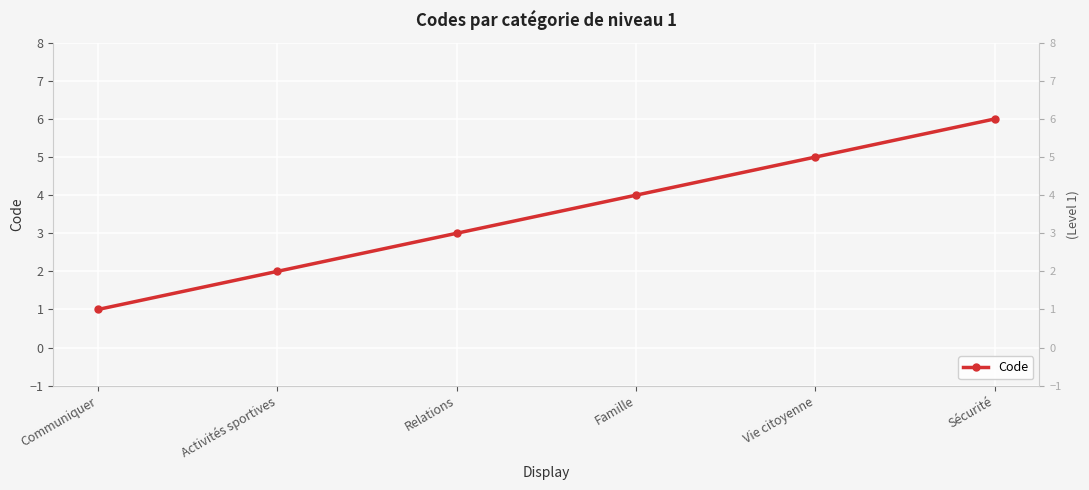

What is the difference between the maximum and minimum values?

5